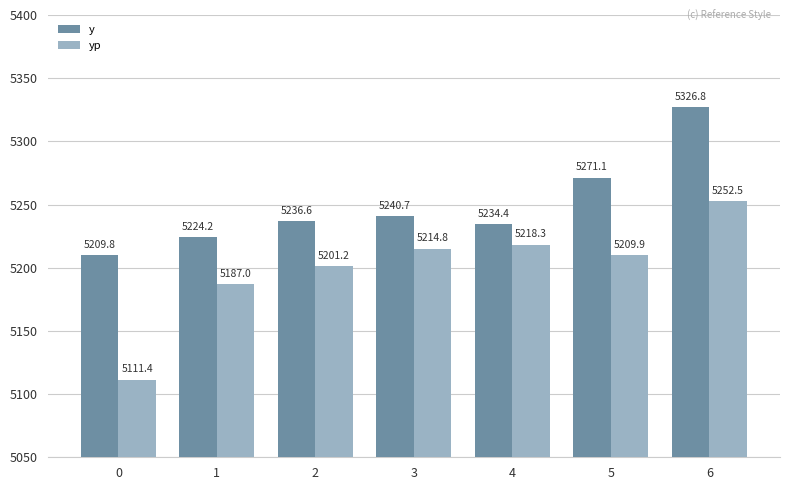

What is the maximum value for yp?

5252.5